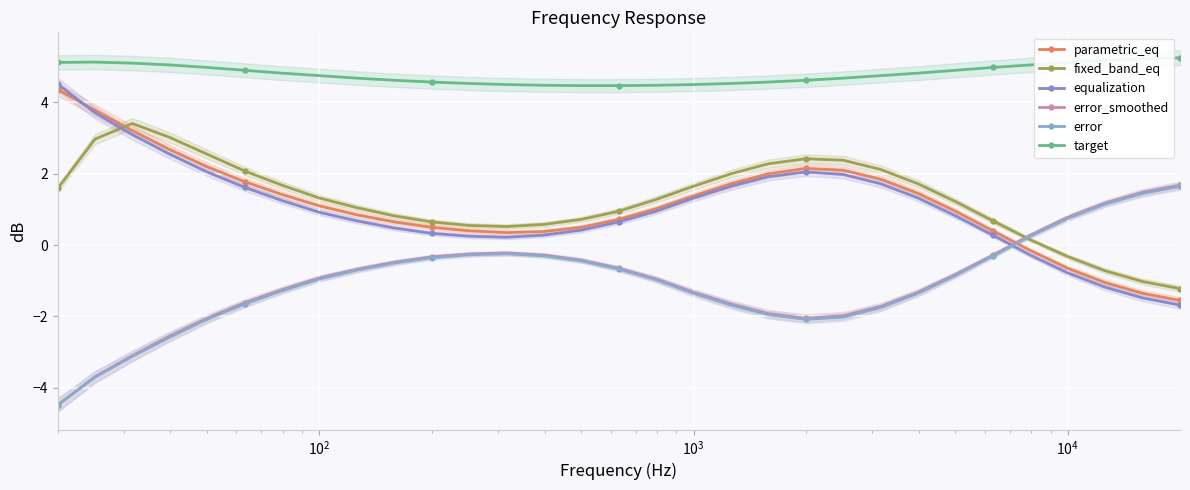

Count the number of data series in this chart.

6